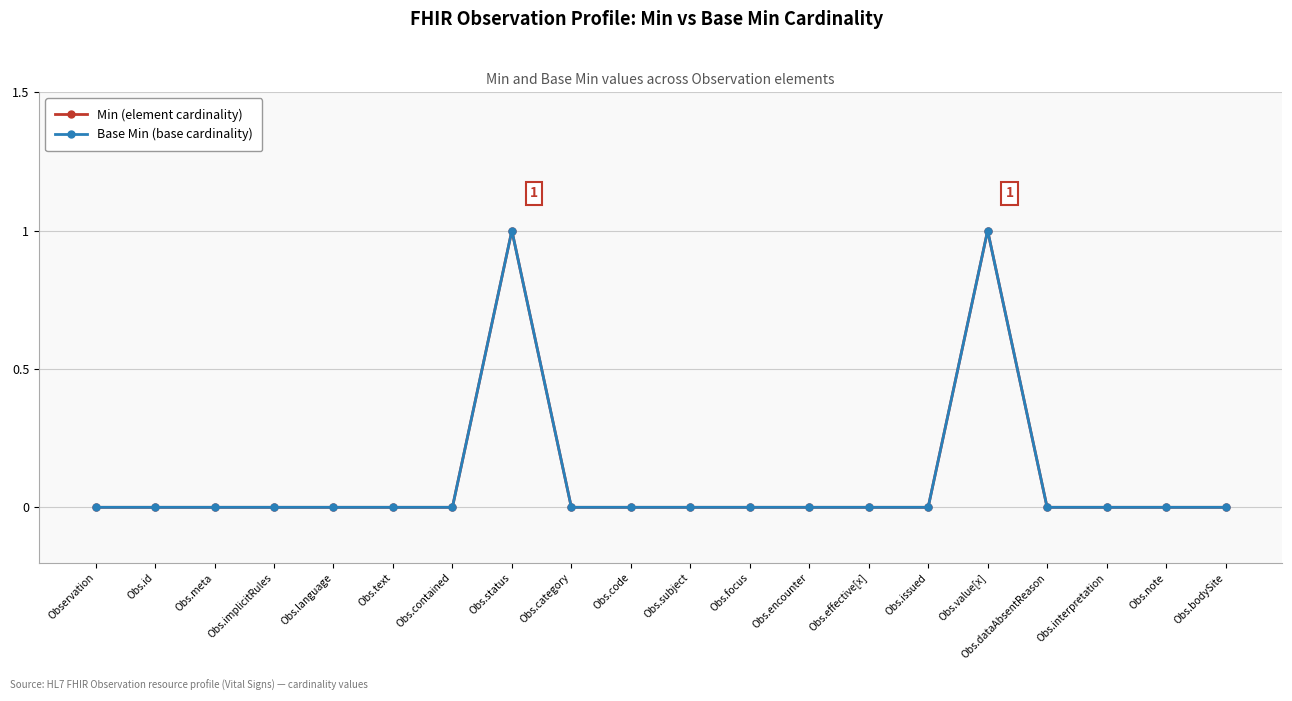

Is it true that Base Min (base cardinality) equals 0 at Observation?

True